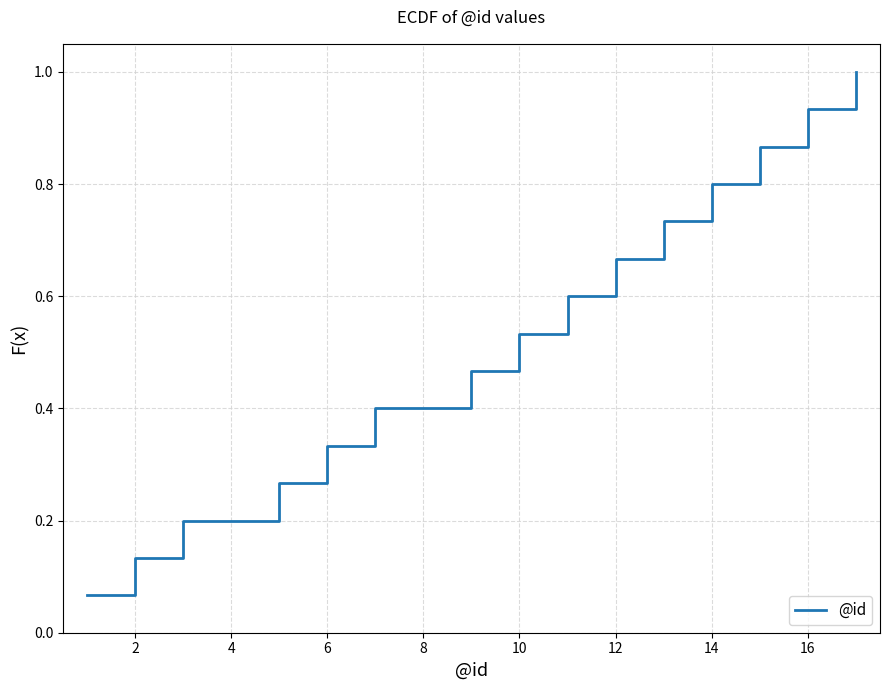

What is the maximum value shown in the chart?

1.0